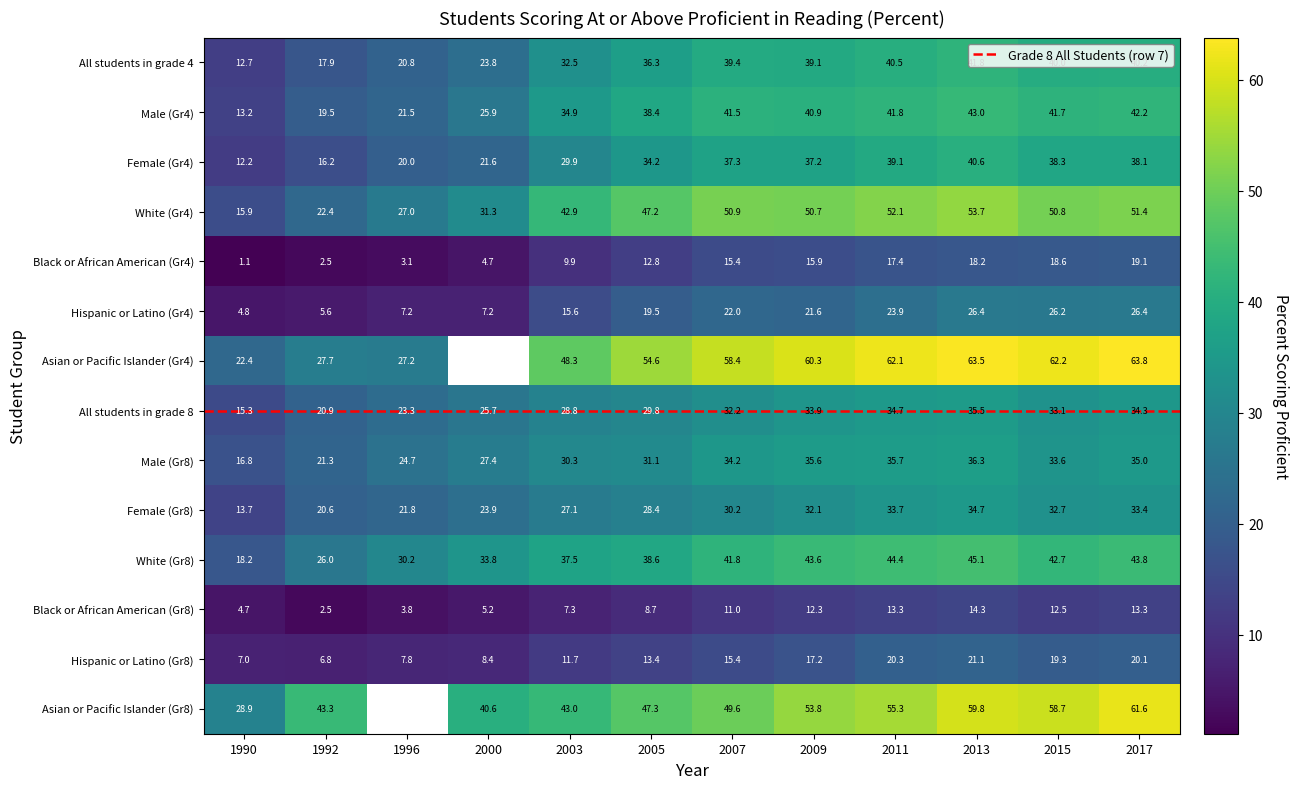

At how many categories does at least one series exceed 22?

11